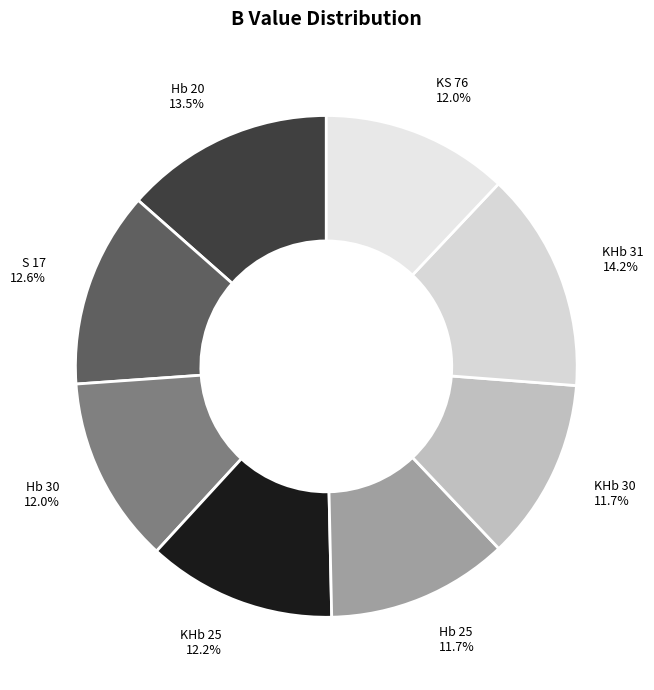

Combined, do Hb 30 and KHb 30 account for over 50%?

No